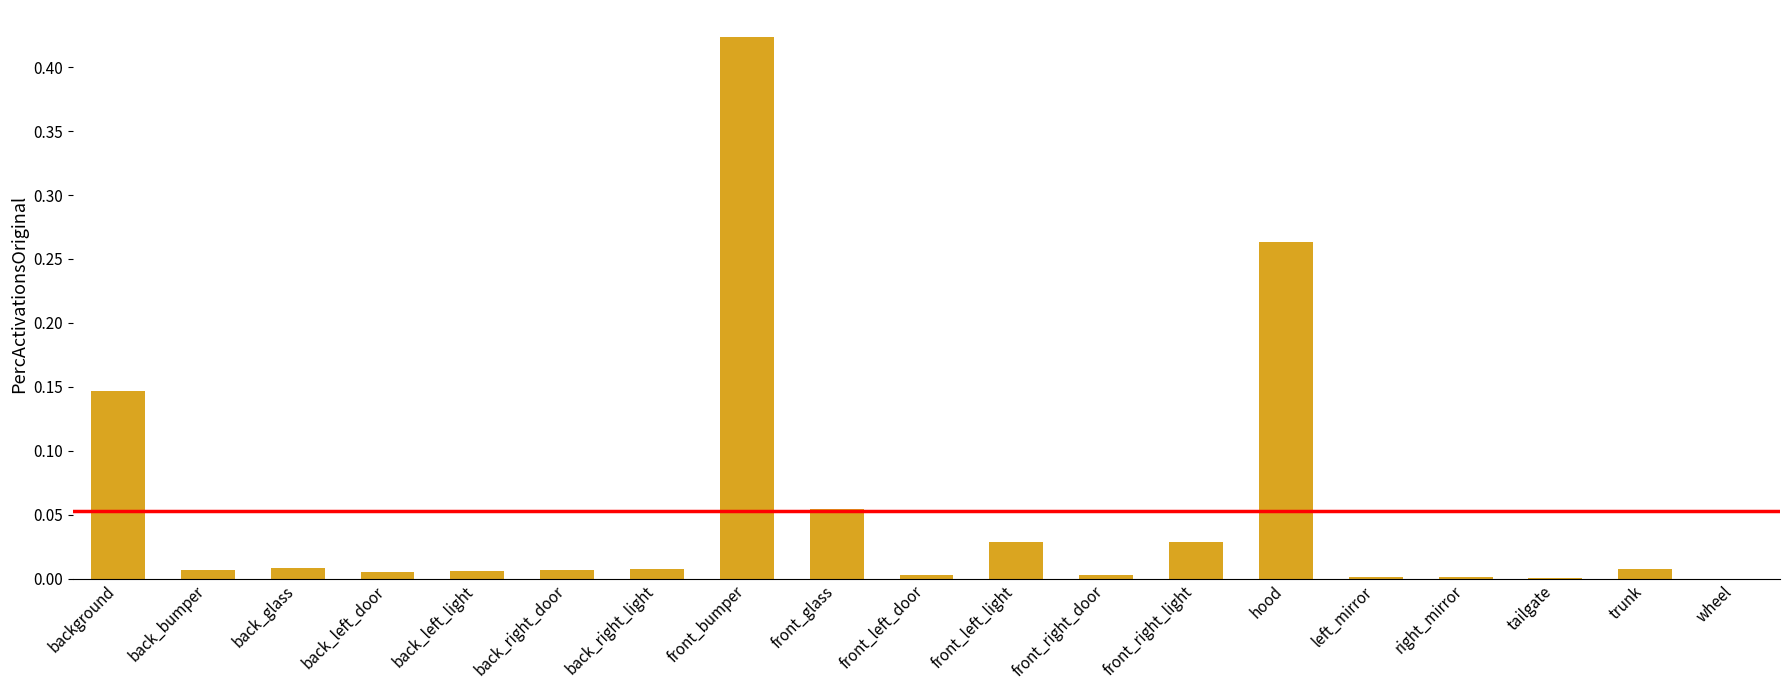

The chart shows a value of 0.0 at back_bumper. True or false?

True